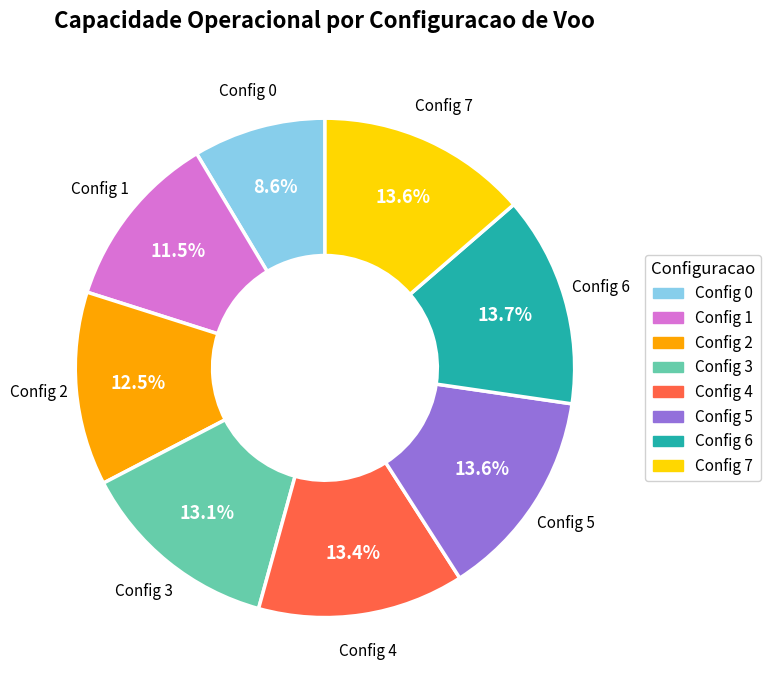

Does any single category account for the majority?

No